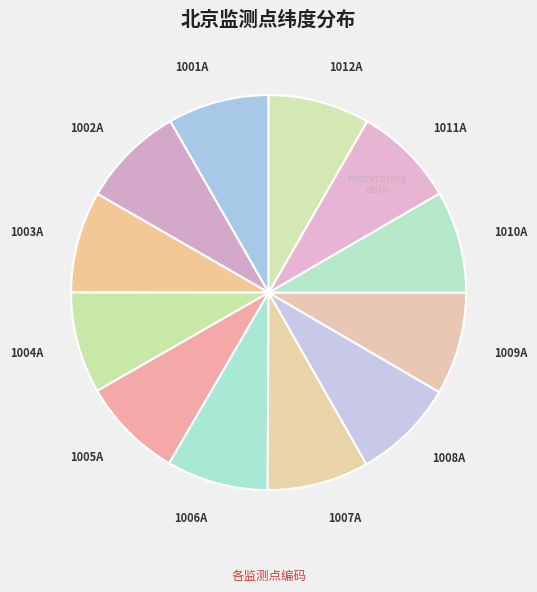

How many segments does this pie chart have?

12